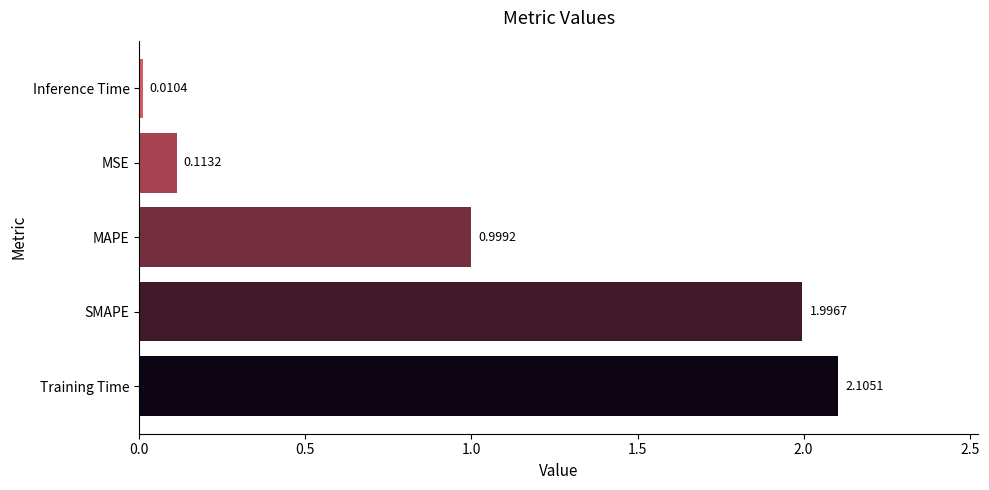

Are the bars horizontal?

Yes